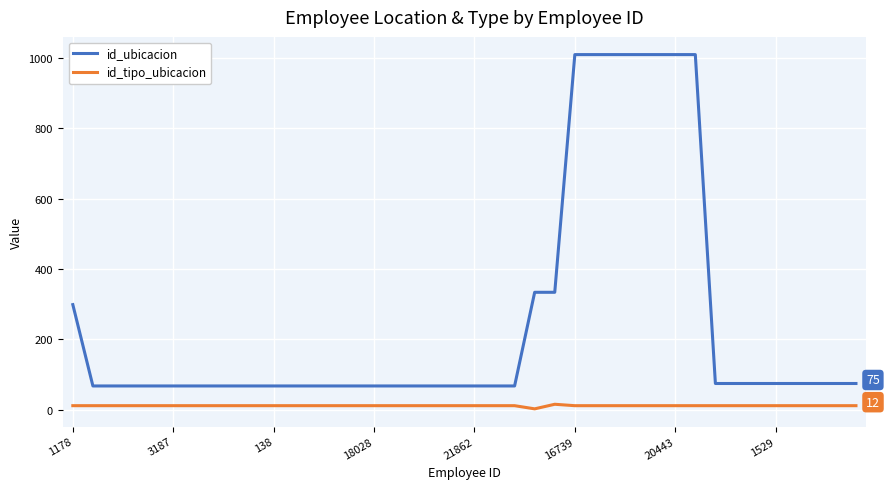

True or false: id_ubicacion and id_tipo_ubicacion intersect in this chart.

False